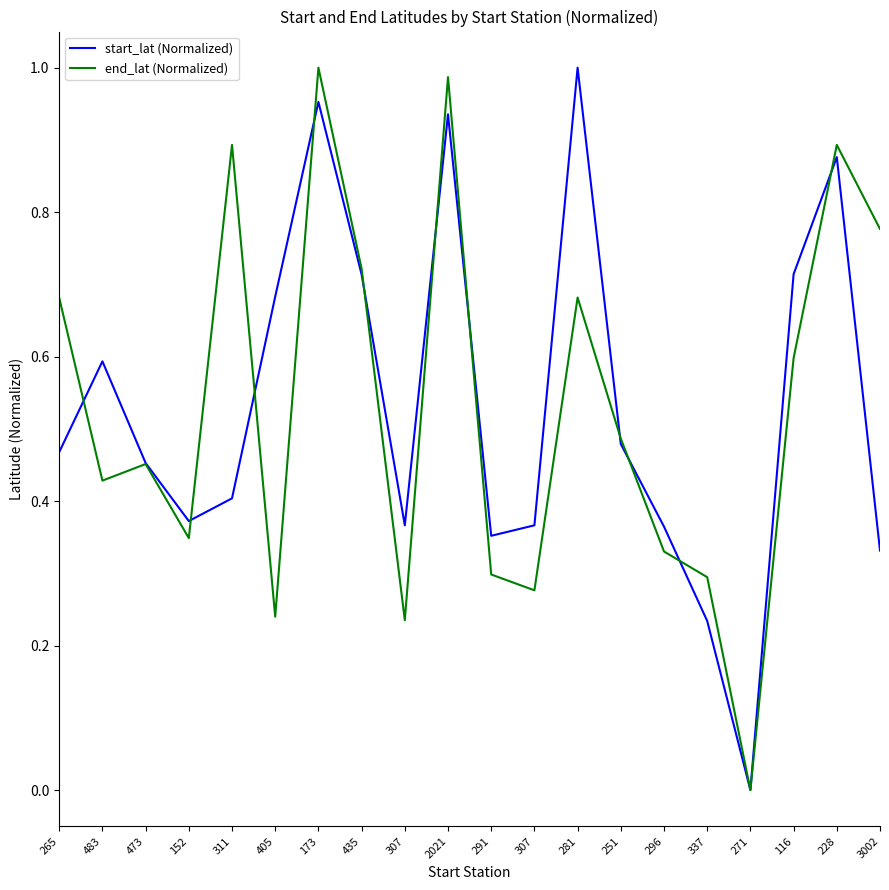

Reading left to right, transcribe all the data shown in this chart.

start_lat (Normalized): 265=0.5	483=0.6	473=0.5	152=0.4	311=0.4	405=0.7	173=1.0	435=0.7	307=0.4	2021=0.9	291=0.4	307=0.4	281=1.0	251=0.5	296=0.4	337=0.2	271=0.0	116=0.7	228=0.9	3002=0.3
end_lat (Normalized): 265=0.7	483=0.4	473=0.5	152=0.3	311=0.9	405=0.2	173=1.0	435=0.7	307=0.2	2021=1.0	291=0.3	307=0.3	281=0.7	251=0.5	296=0.3	337=0.3	271=0.0	116=0.6	228=0.9	3002=0.8